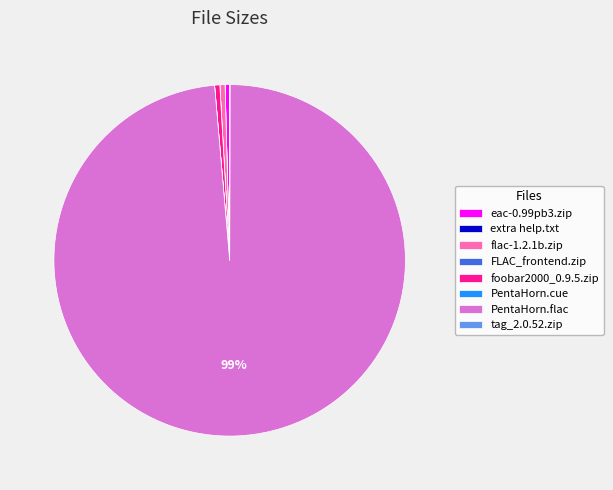

Which slice is the largest?

PentaHorn.flac